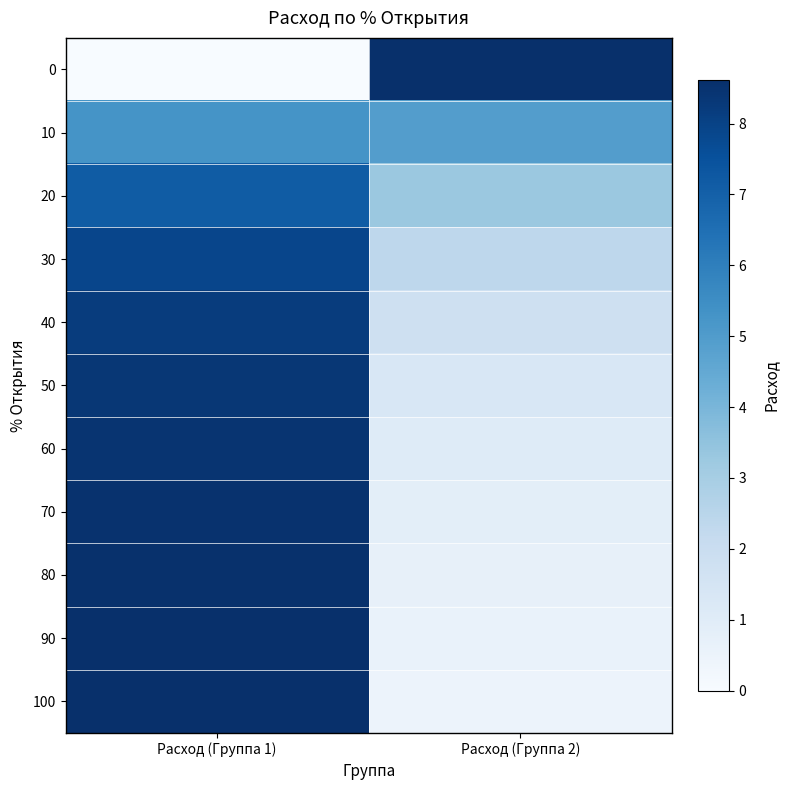

What is the total value across all series at Расход (Группа 2)?

26.0